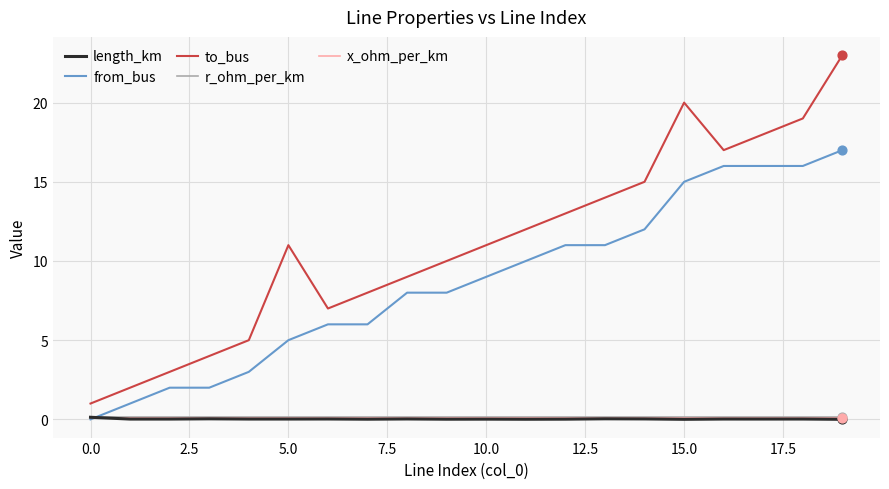

Which series has the largest range (max minus min)?

to_bus